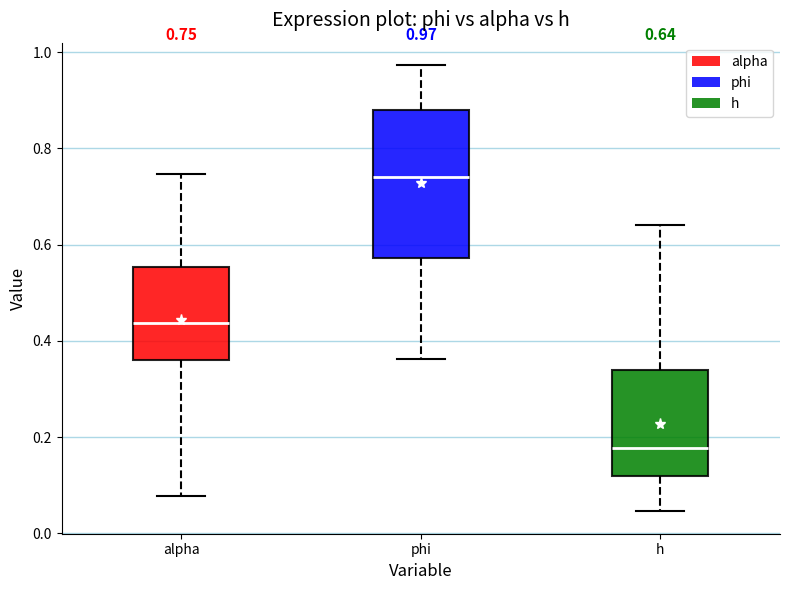

Which box has the lowest median line?

h